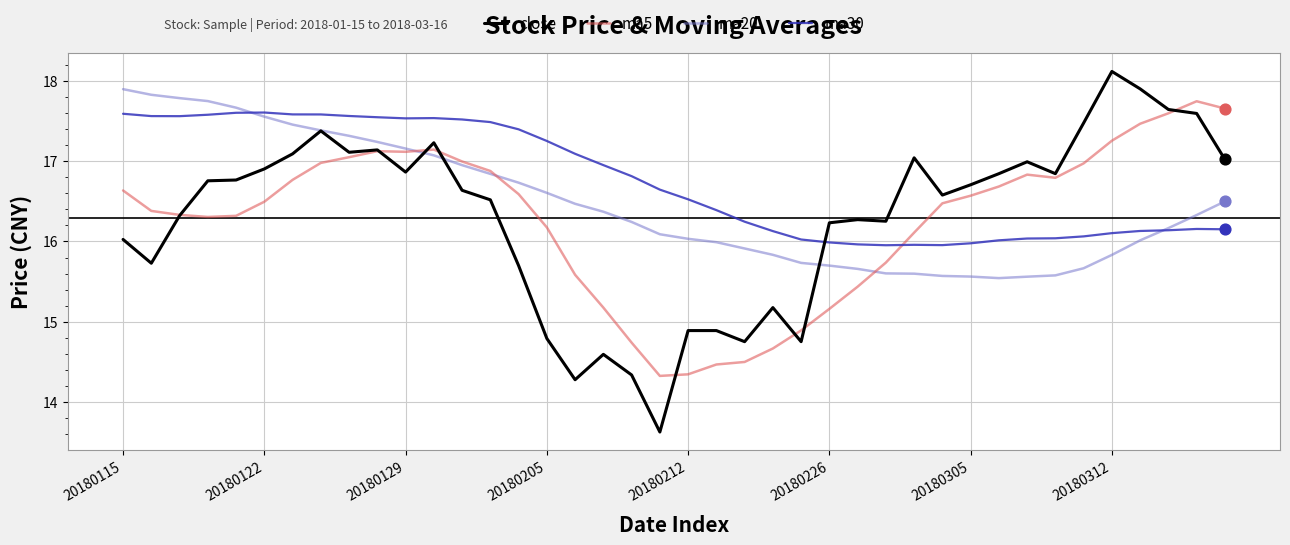

What are all the series names shown in the legend?

close, ma5, ma20, ma30